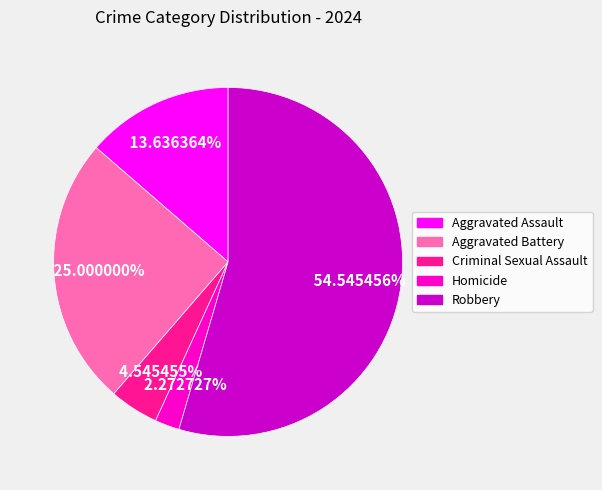

How many slices are in this pie chart?

5